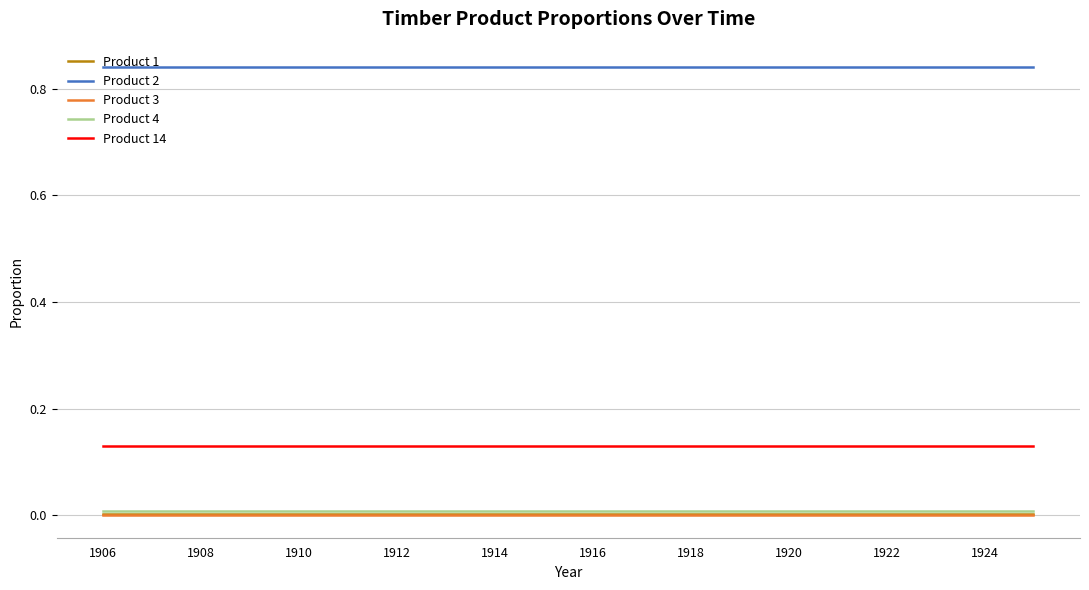

Which series has the largest total across all categories?

Product 2